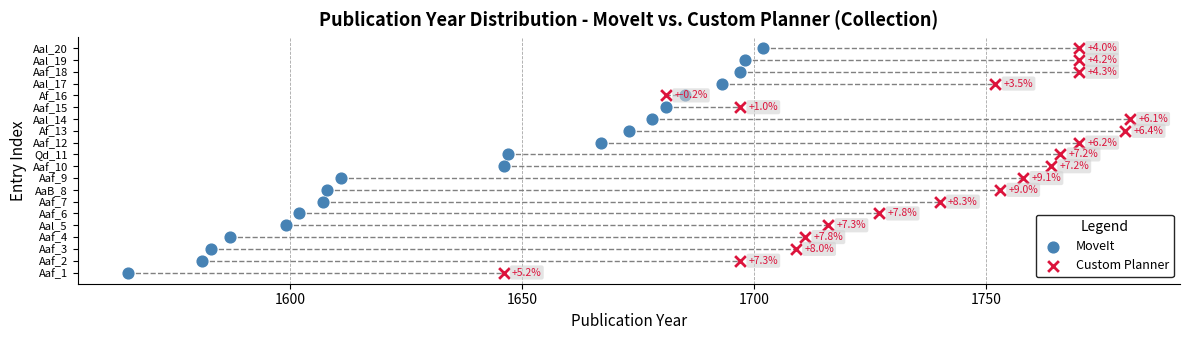

What are all the series names shown in the legend?

MoveIt, Custom Planner